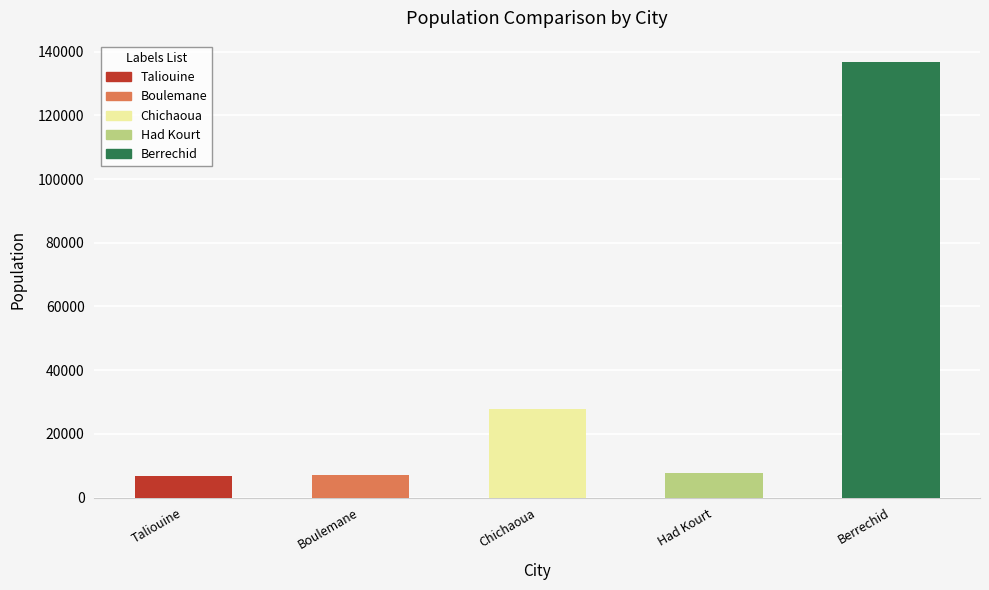

What is the average value?

37235